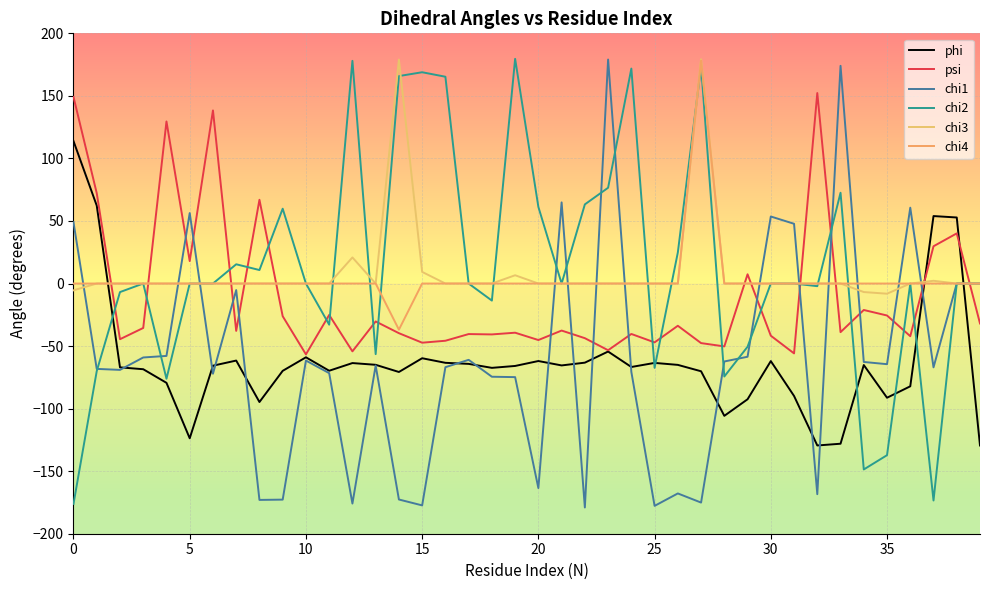

How many lines are shown in the chart?

6